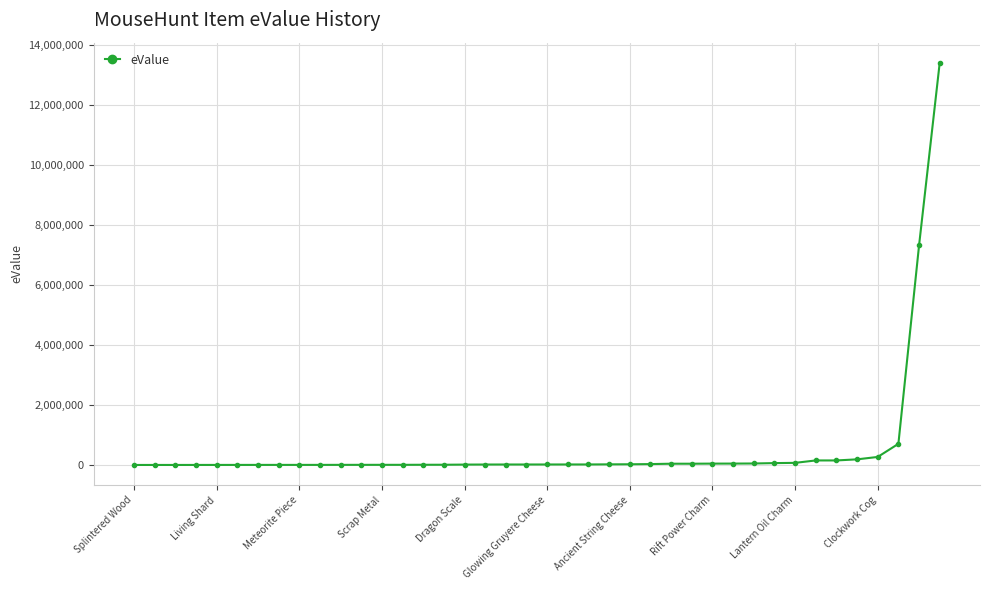

What is the greatest value displayed?

13400000